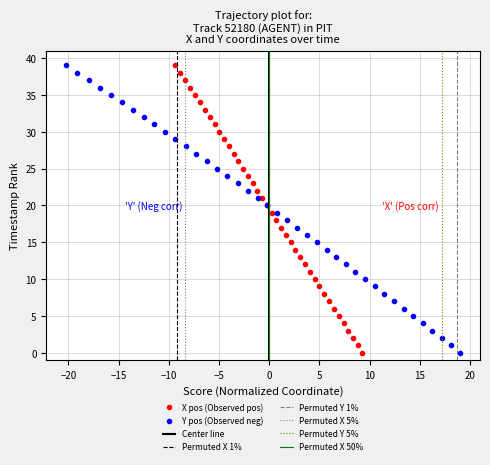

How many values in the X pos (Observed pos) series are below 20?

20